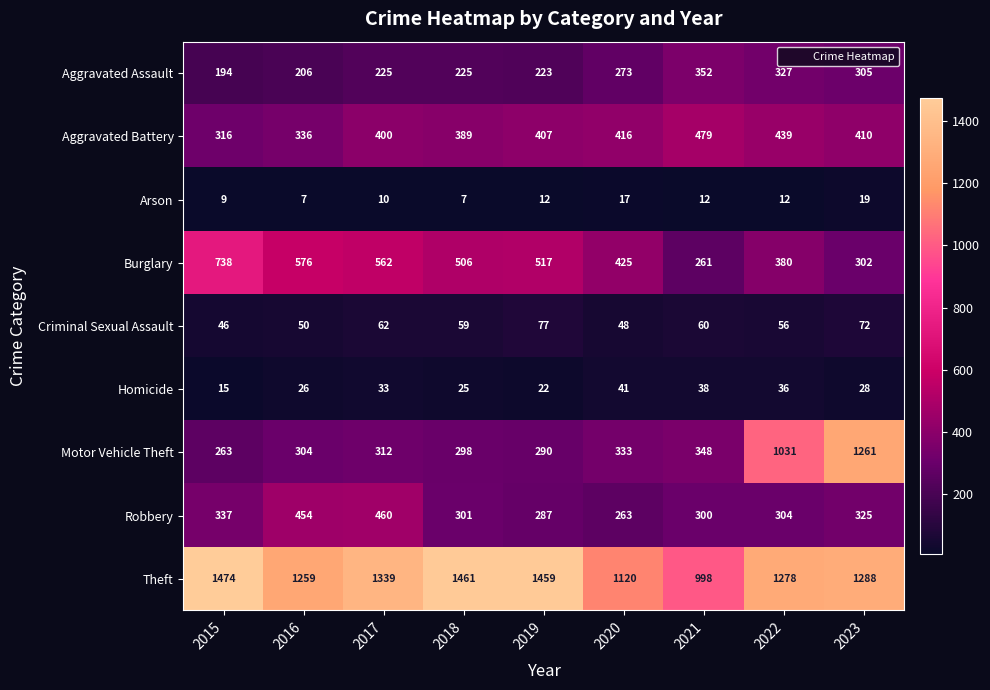

Which category has the highest value across all series?

2015